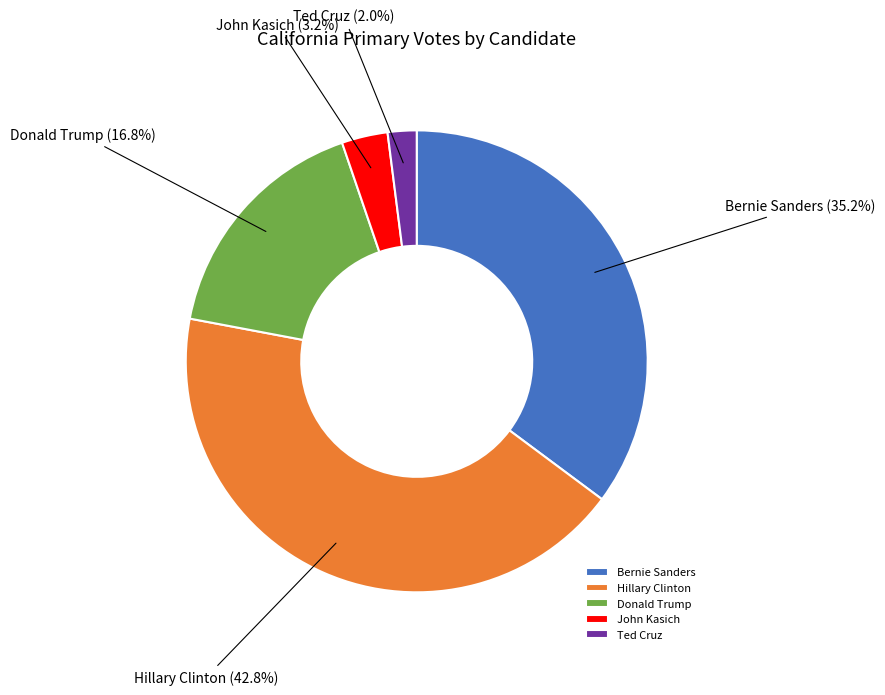

What is the largest slice in the pie chart?

Hillary Clinton